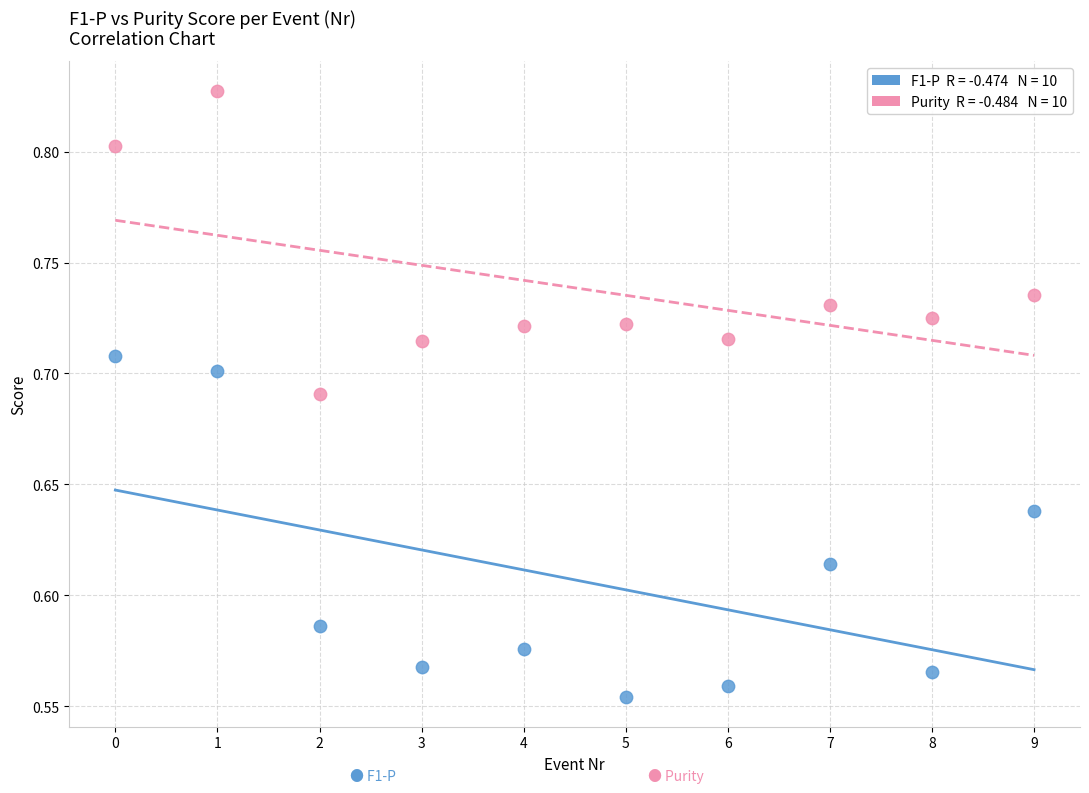

Across all data points, what is the range of Y values (max minus min)?

0.3